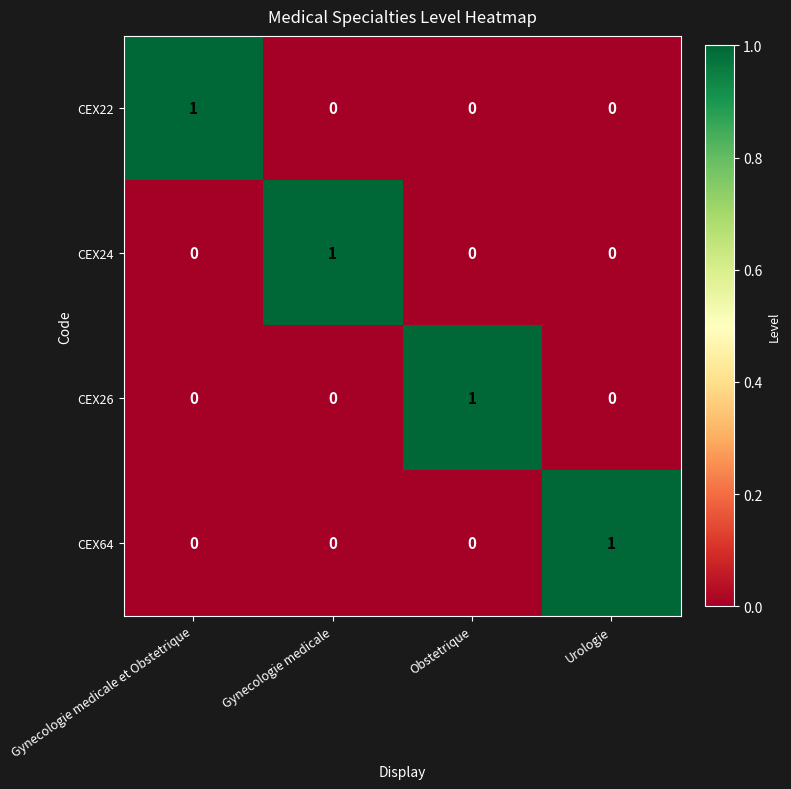

Is it true that CEX26 equals 0 at Gynecologie medicale et Obstetrique?

True